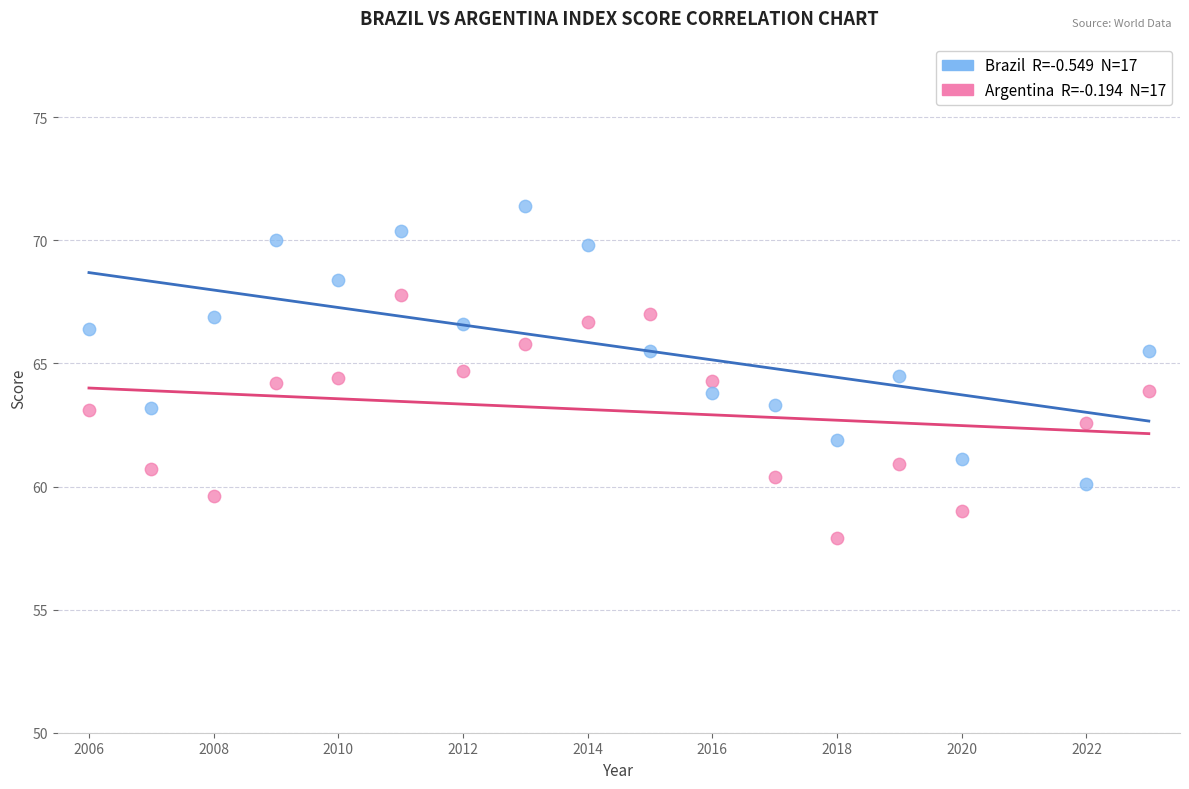

Across all data points, what is the range of Y values (max minus min)?

13.5